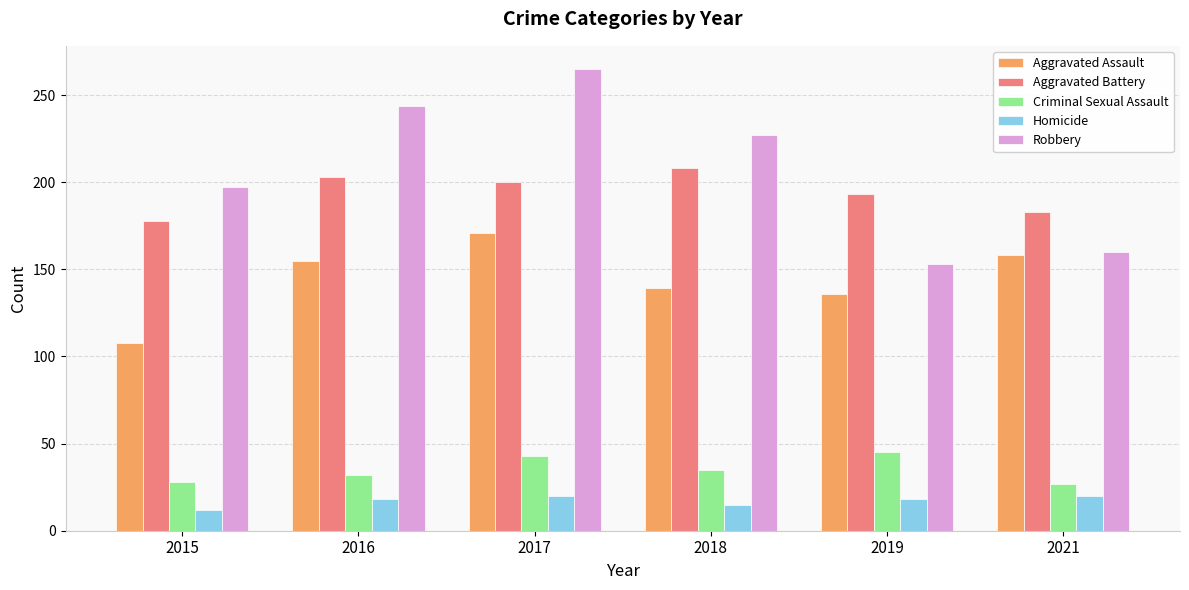

What is the greatest value displayed?

265